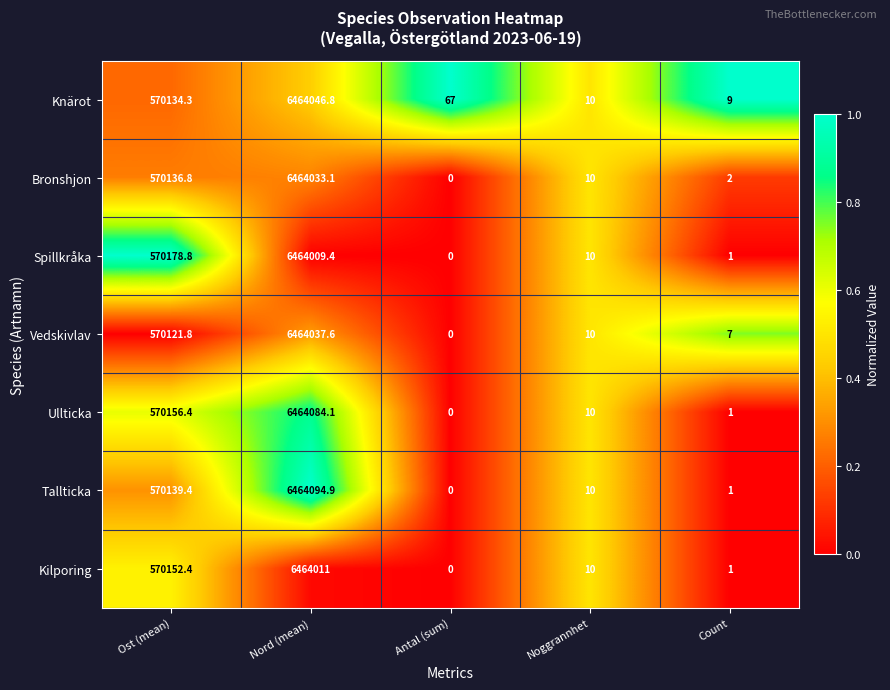

What is the total value across all series at Count?

22.0